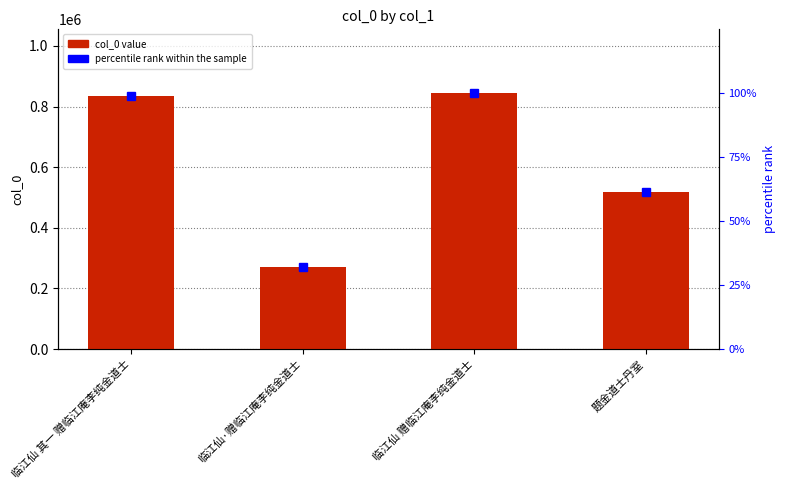

What is the label of the 4th bar from the left?

题金道士丹室